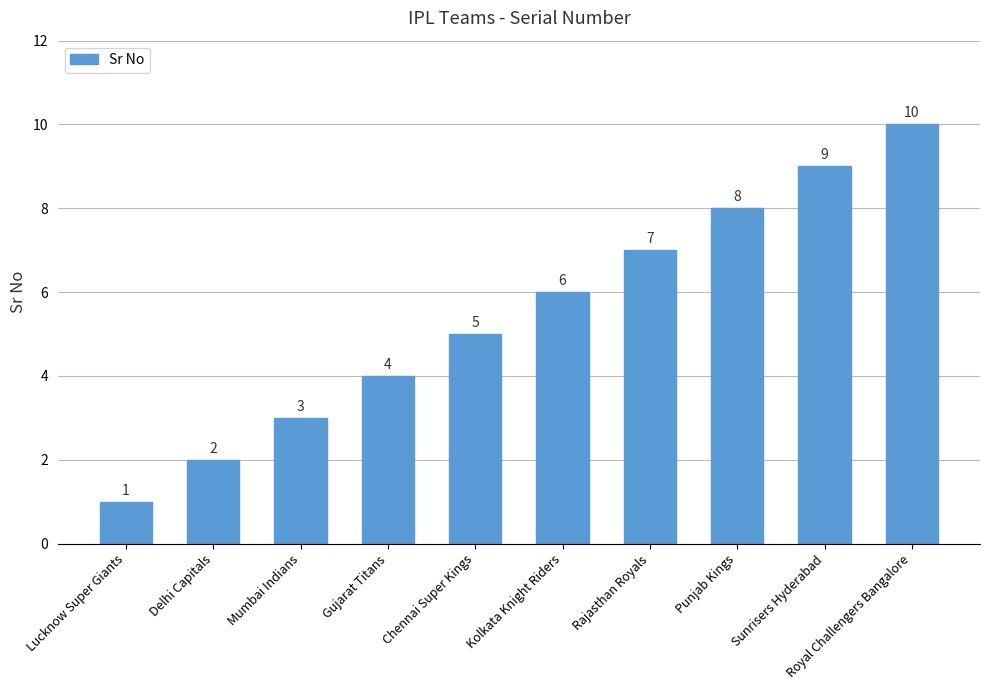

Which has a higher value, Kolkata Knight Riders or Mumbai Indians?

Kolkata Knight Riders